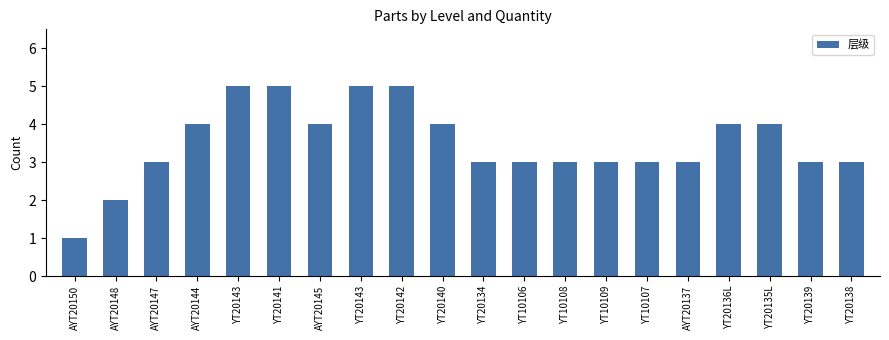

What is the maximum value shown in the chart?

5